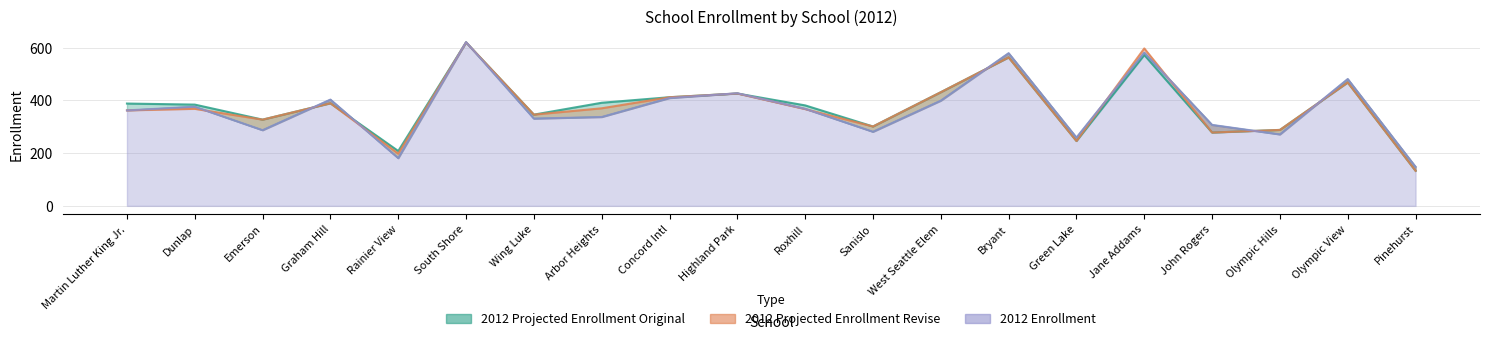

The 2012 Projected Enrollment Revise series shows 790 at Olympic View. True or false?

False